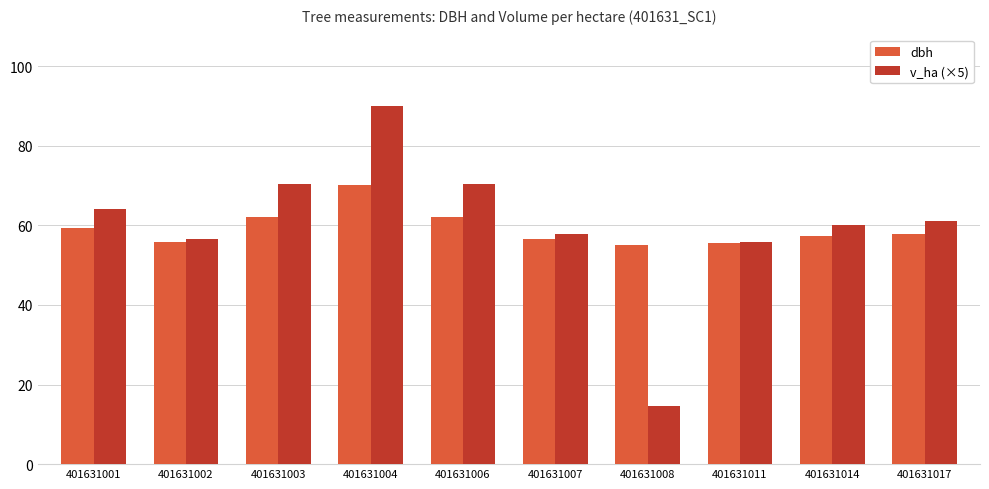

Between 401631003 and 401631004, which series saw the biggest shift?

v_ha (×5)